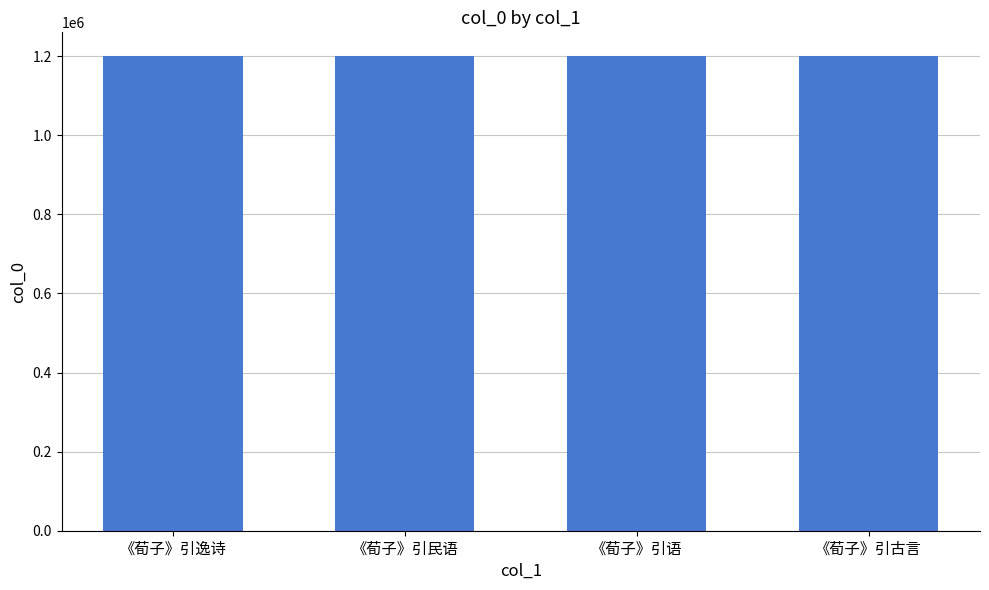

What is the value of the 4th bar from the left?

1200248